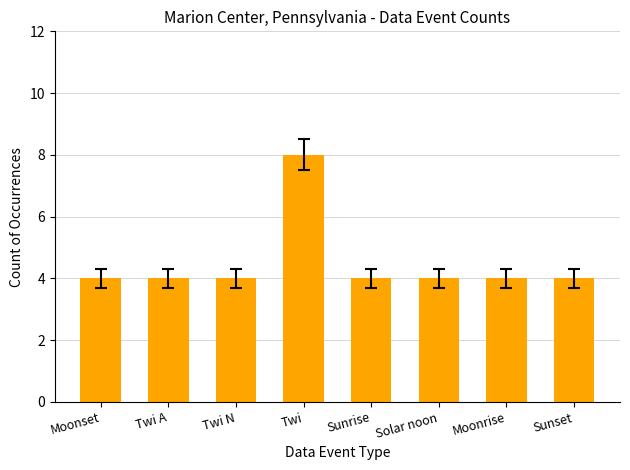

Reading left to right, transcribe all the data shown in this chart.

Moonset=4	Twi A=4	Twi N=4	Twi=8	Sunrise=4	Solar noon=4	Moonrise=4	Sunset=4